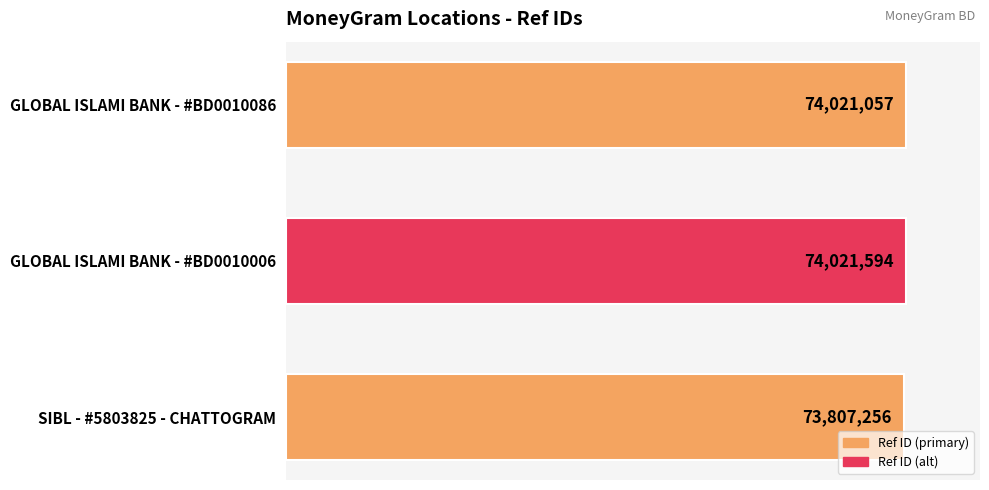

Are the bars horizontal?

Yes